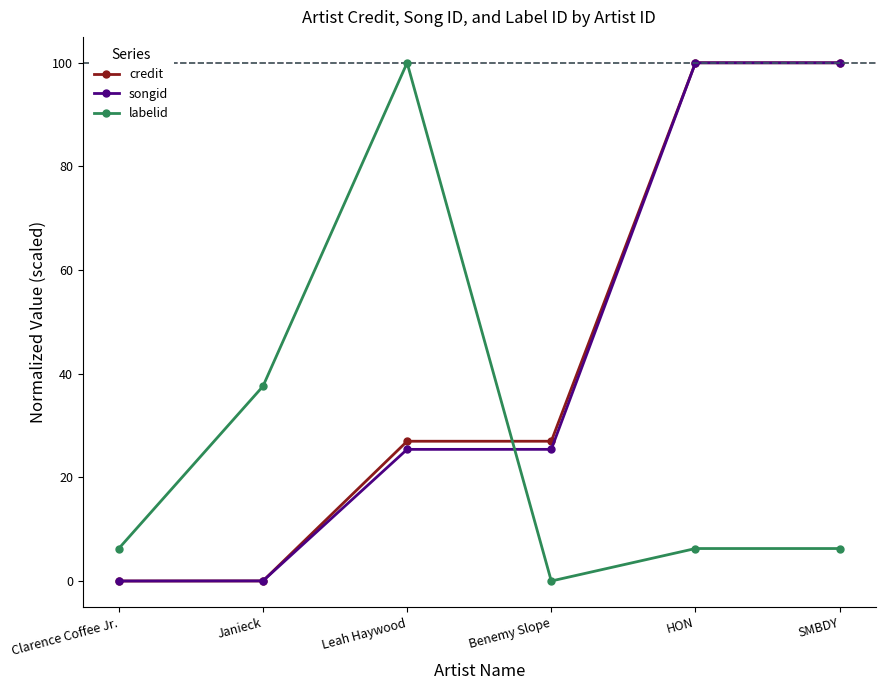

What is the label of the 6th point from the right?

Clarence Coffee Jr.